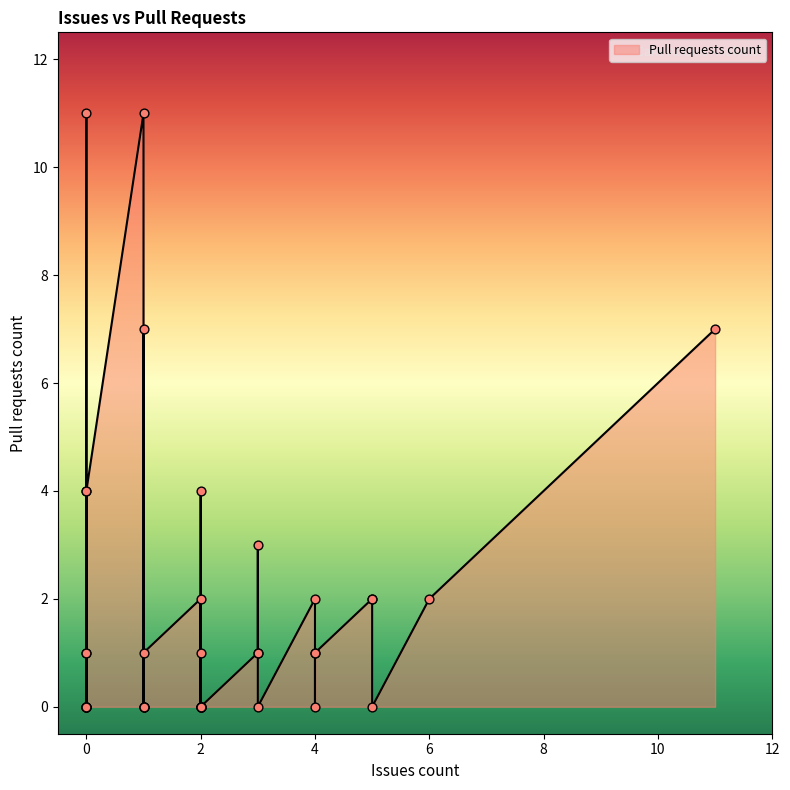

What is the change in value from 1 to 11?

+6